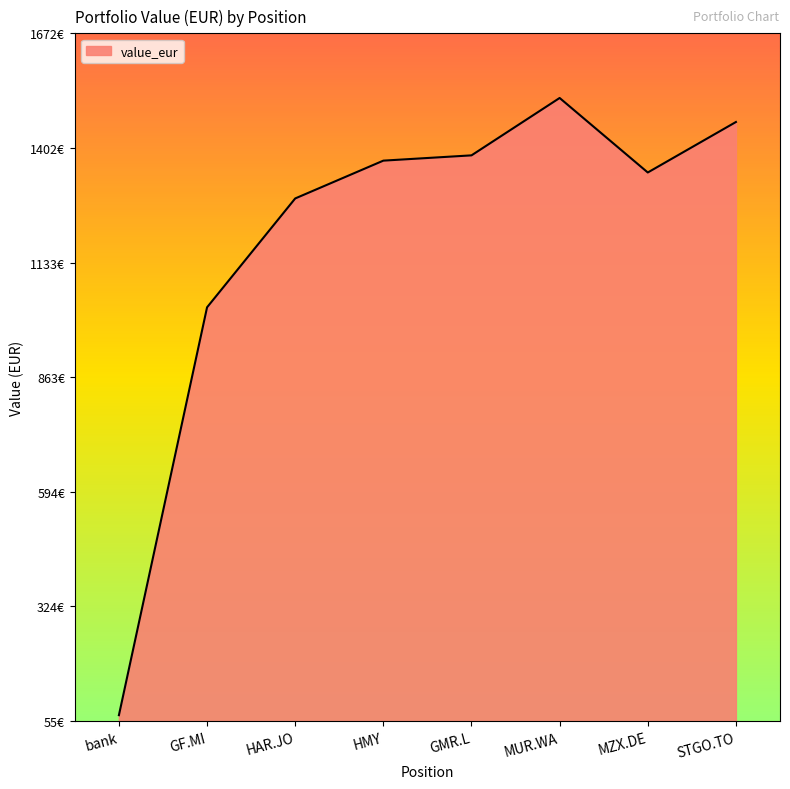

Does the chart display data point markers on the line(s)?

No